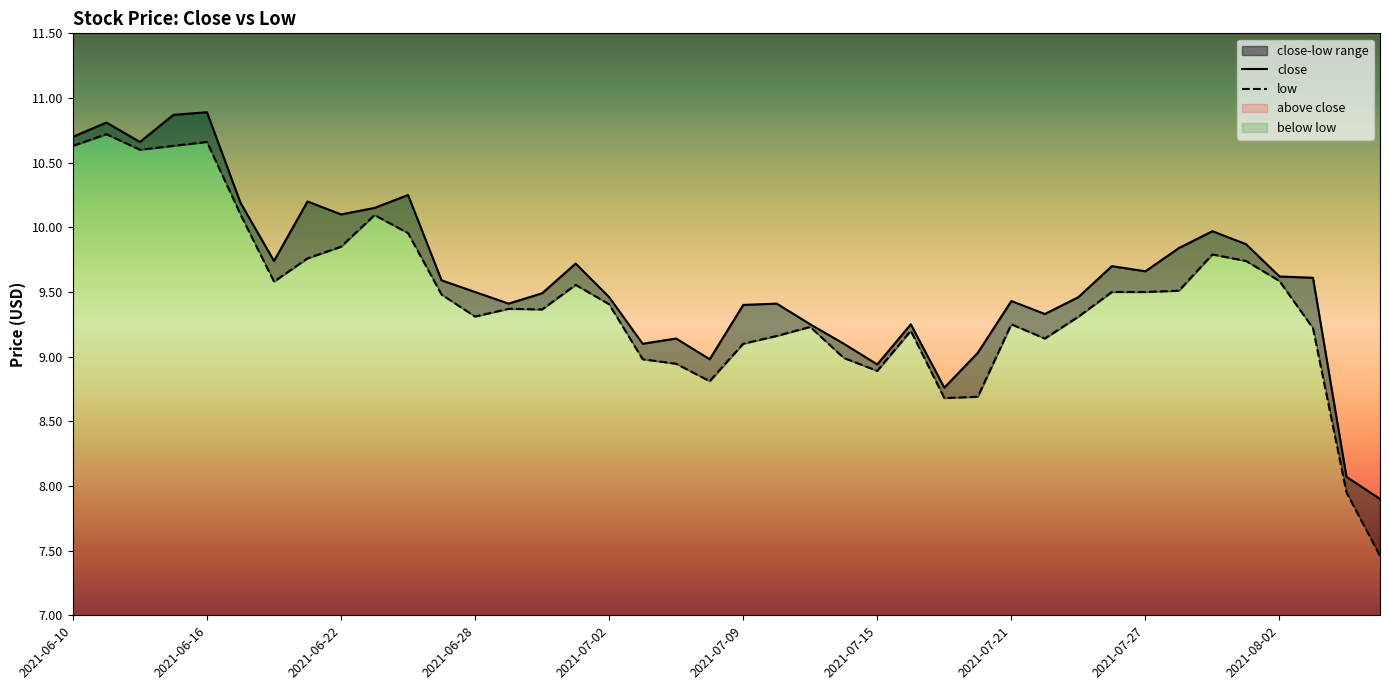

What position from the right is 2021-07-23?

10